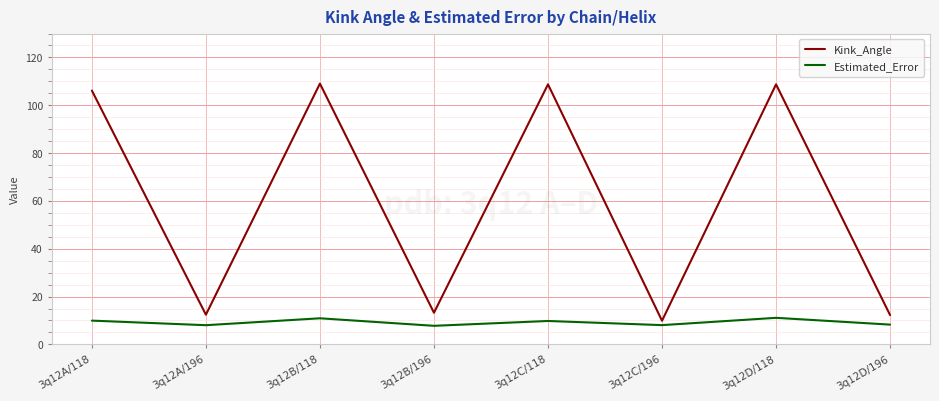

True or false: Estimated_Error and Kink_Angle cross at least once.

False